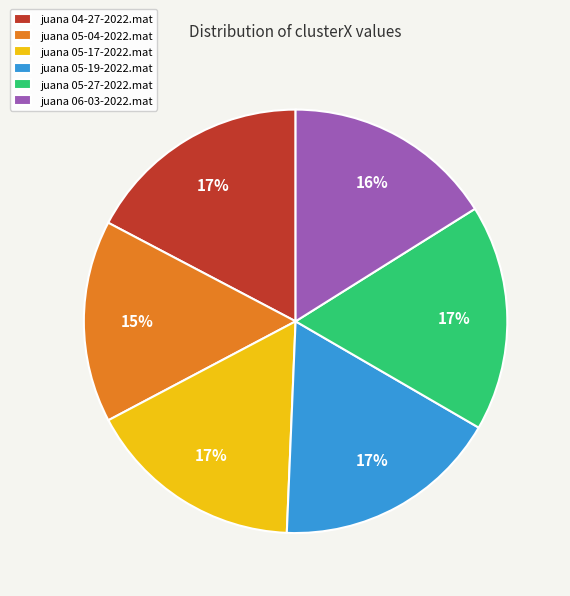

To the nearest percent, what is the difference between the juana 05-27-2022.mat and juana 05-04-2022.mat slice percentages?

2%